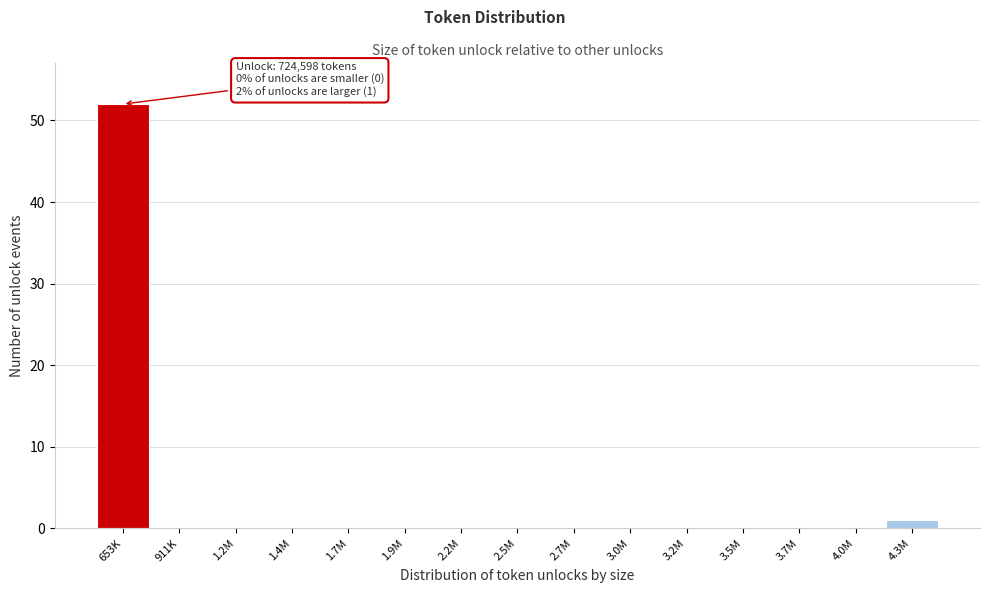

Reading left to right, extract all data points from this chart.

653K=52	911K=0	1.2M=0	1.4M=0	1.7M=0	1.9M=0	2.2M=0	2.5M=0	2.7M=0	3.0M=0	3.2M=0	3.5M=0	3.7M=0	4.0M=0	4.3M=1